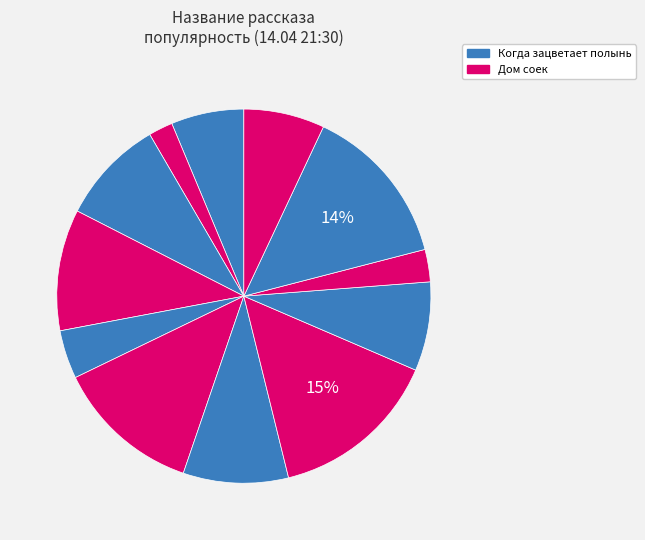

How many segments does this pie chart have?

12